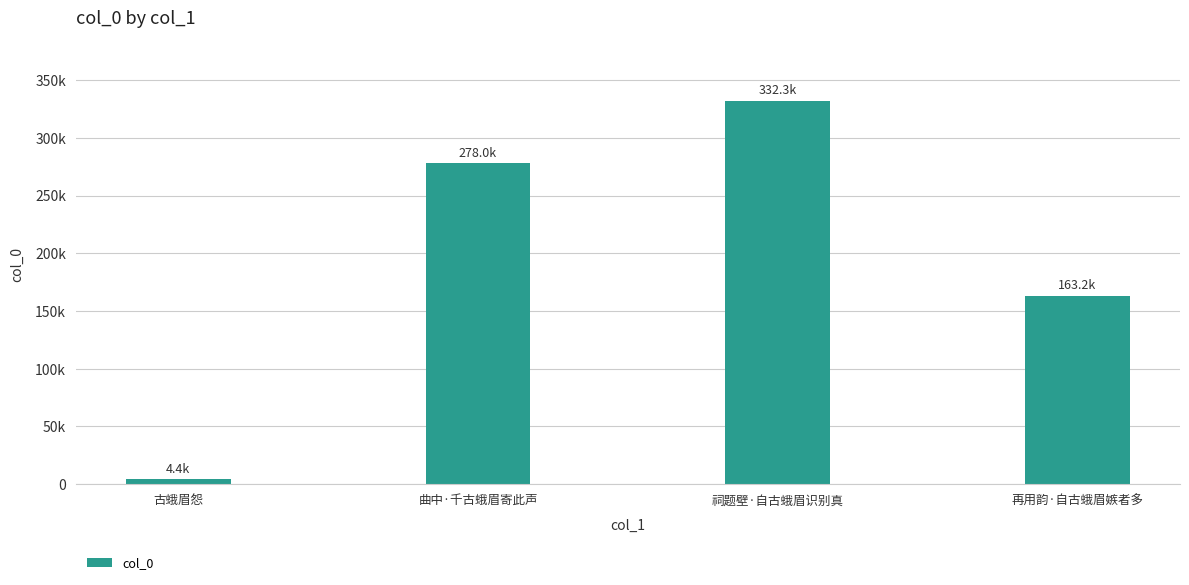

Which has a higher value, 曲中·千古蛾眉寄此声 or 祠题壁·自古蛾眉识别真?

祠题壁·自古蛾眉识别真